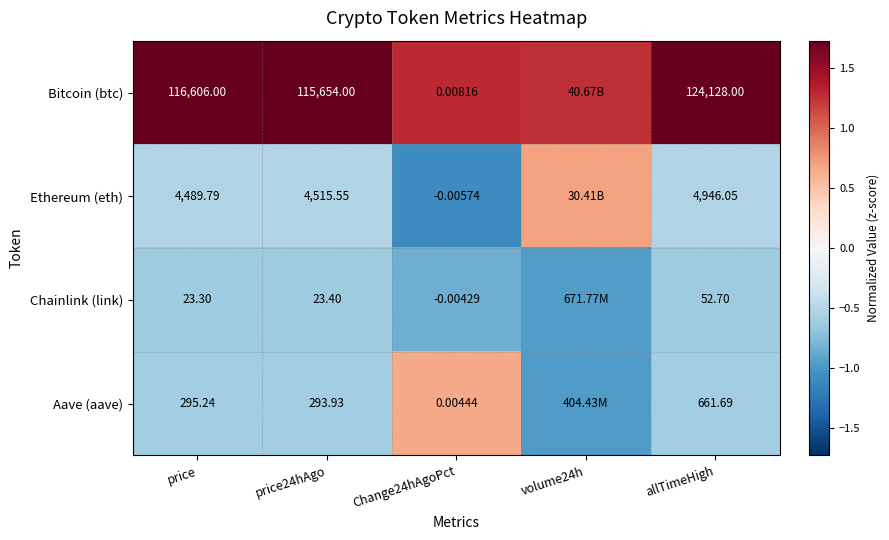

Rank the series at Change24hAgoPct from highest to lowest value.

Bitcoin (btc), Aave (aave), Chainlink (link), Ethereum (eth)